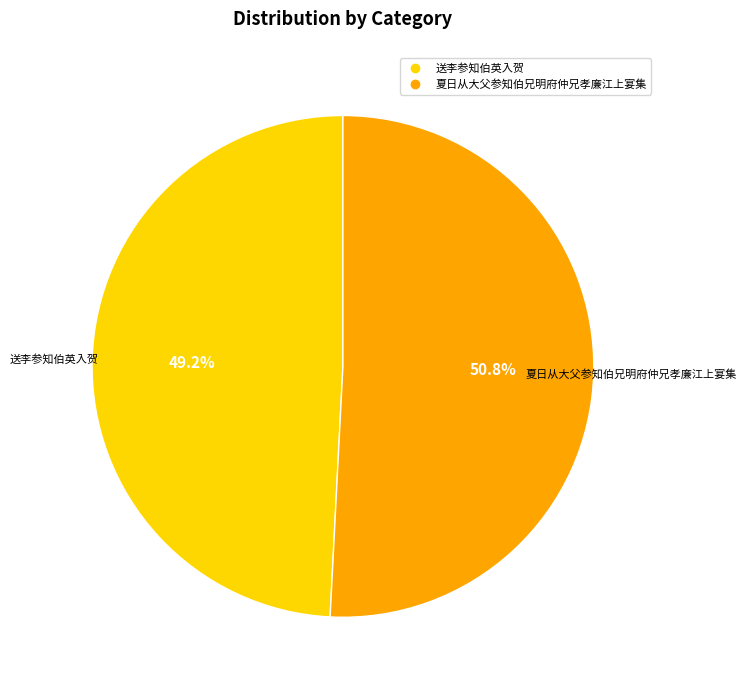

Which has a higher value, 夏日从大父参知伯兄明府仲兄孝廉江上宴集 or 送李参知伯英入贺?

夏日从大父参知伯兄明府仲兄孝廉江上宴集